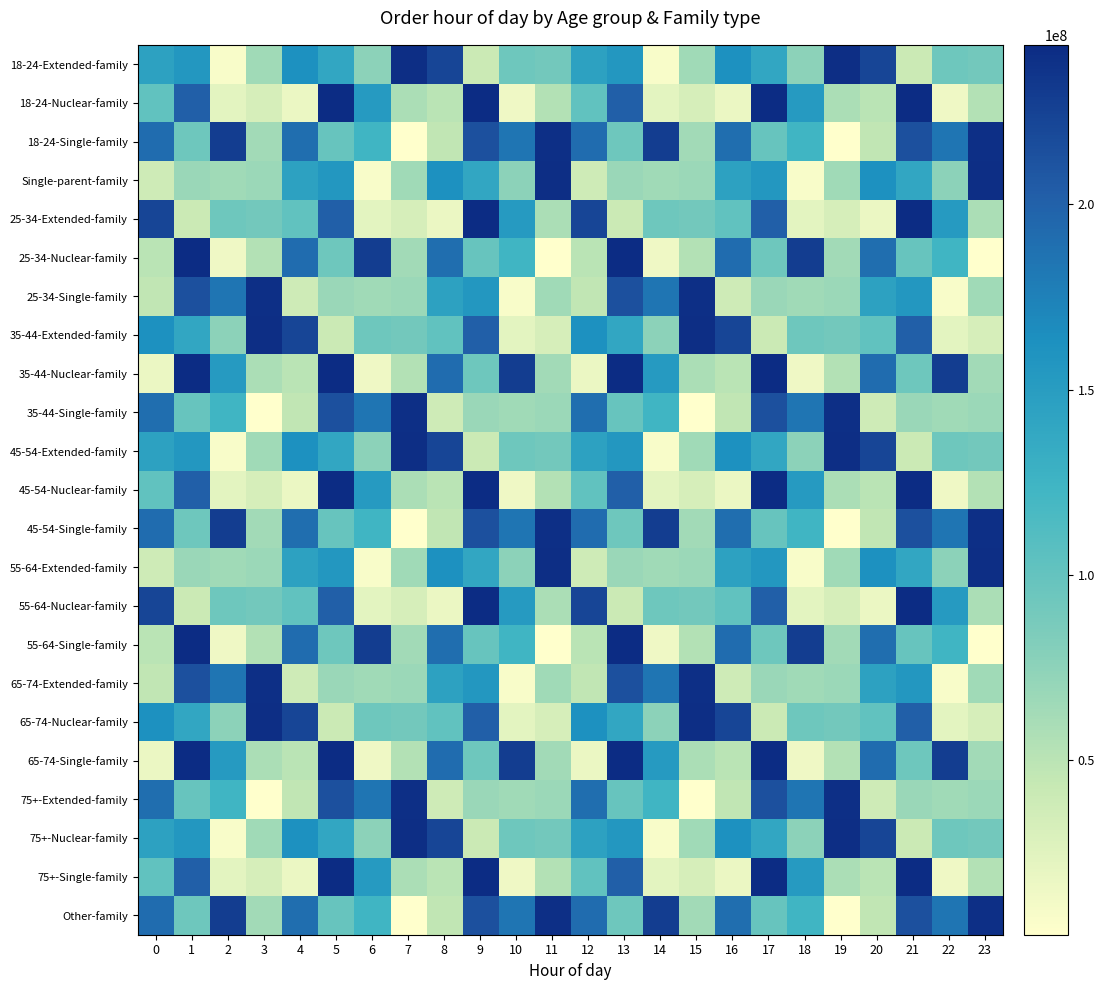

What is the spread (max minus min) of values at 2?

220894312